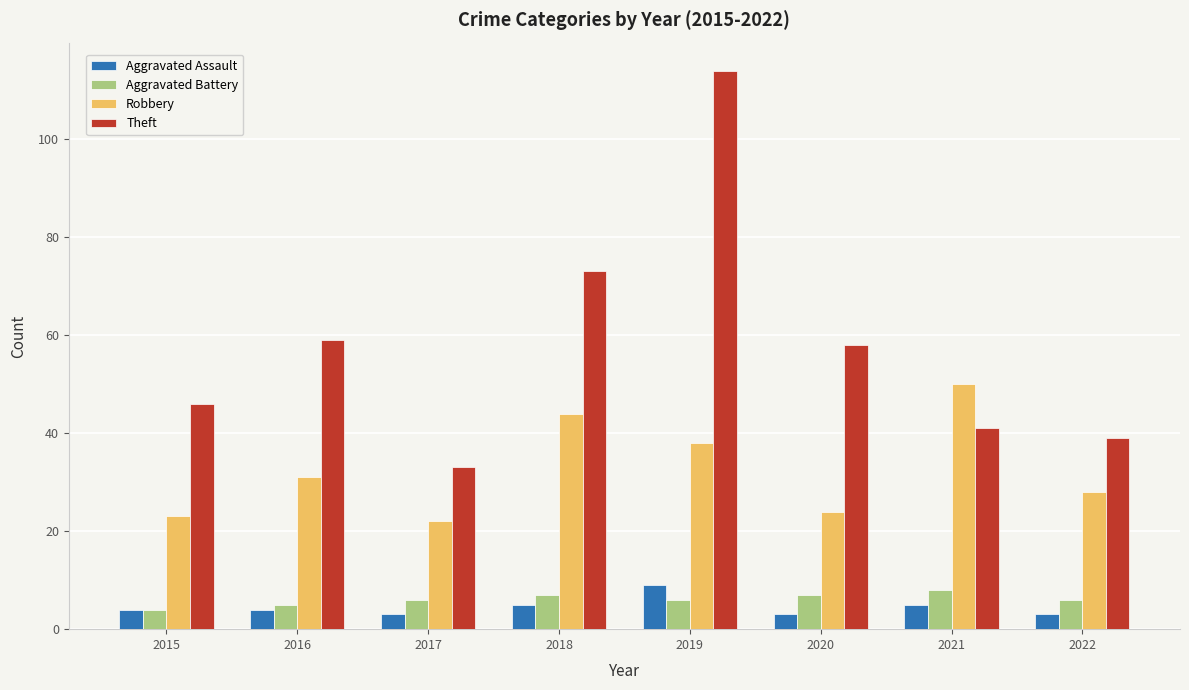

How many data points does each series have?

8